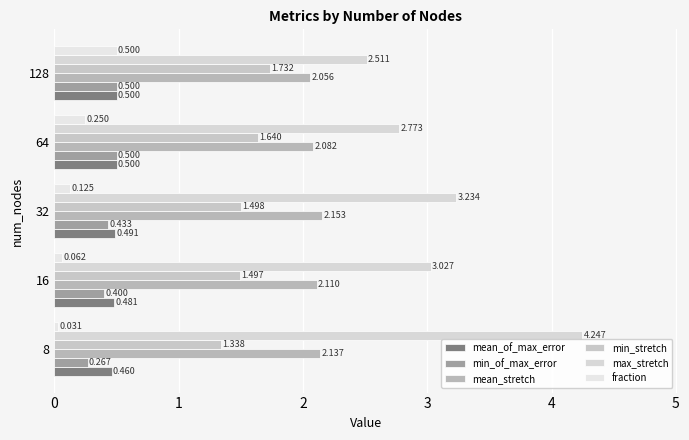

How many series are shown in this chart?

6